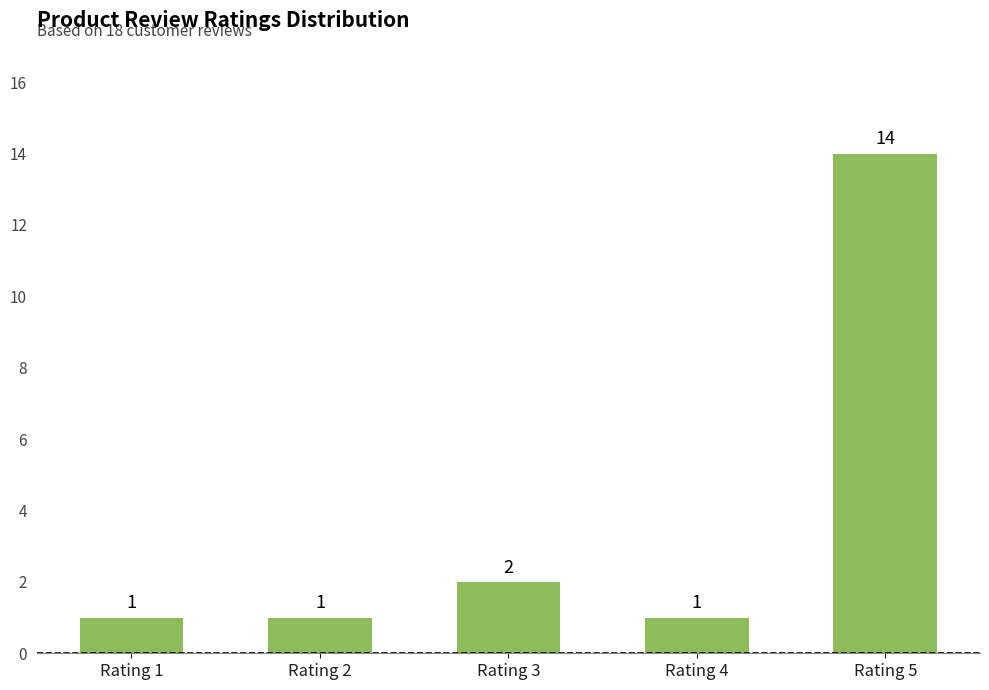

What is the sum of all values?

19